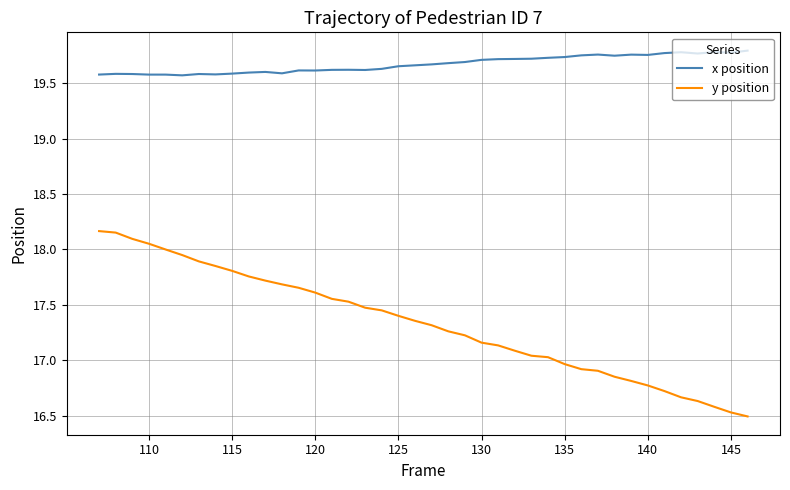

Which series has the widest spread of values?

y position